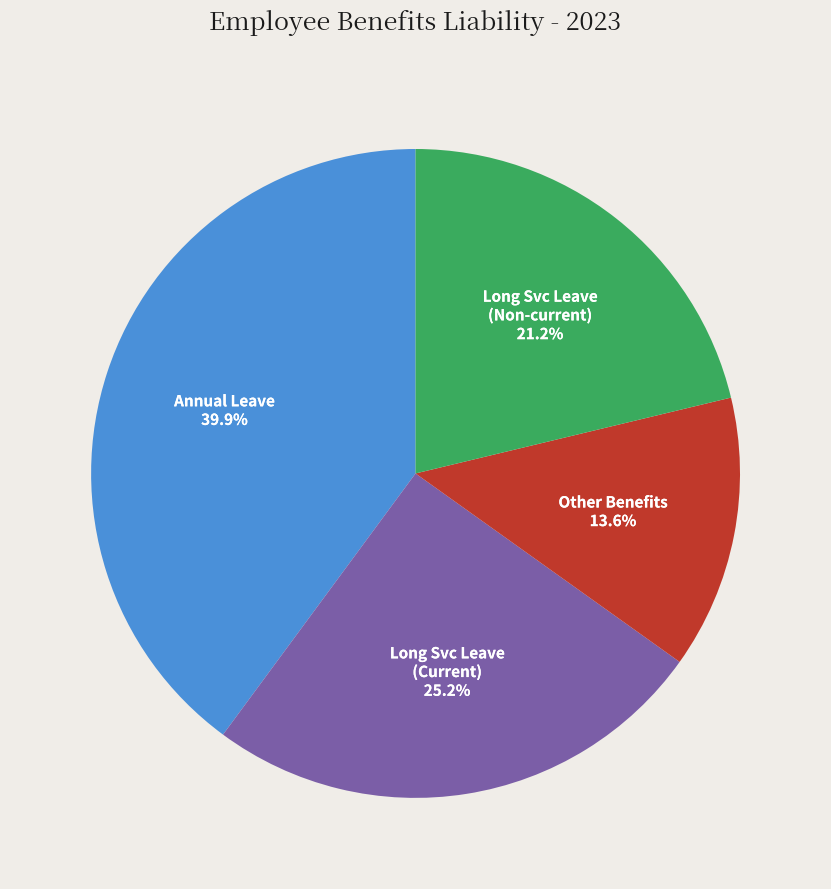

Is there a majority slice in this chart?

No